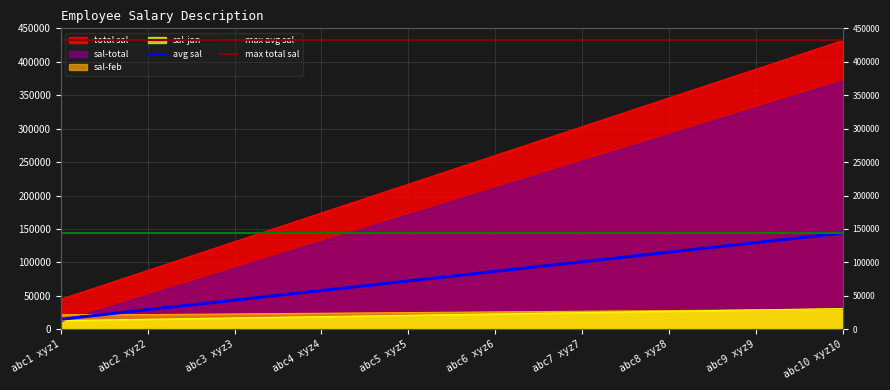

At which label is sal-feb closest to 26000?

abc6 xyz6